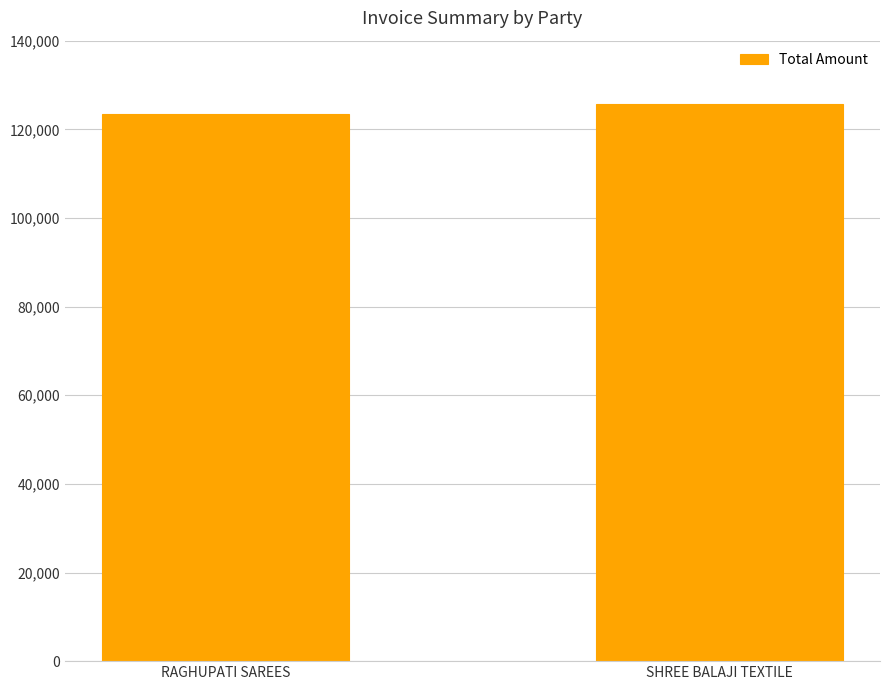

List the labels in order of value, largest first.

SHREE BALAJI TEXTILE, RAGHUPATI SAREES